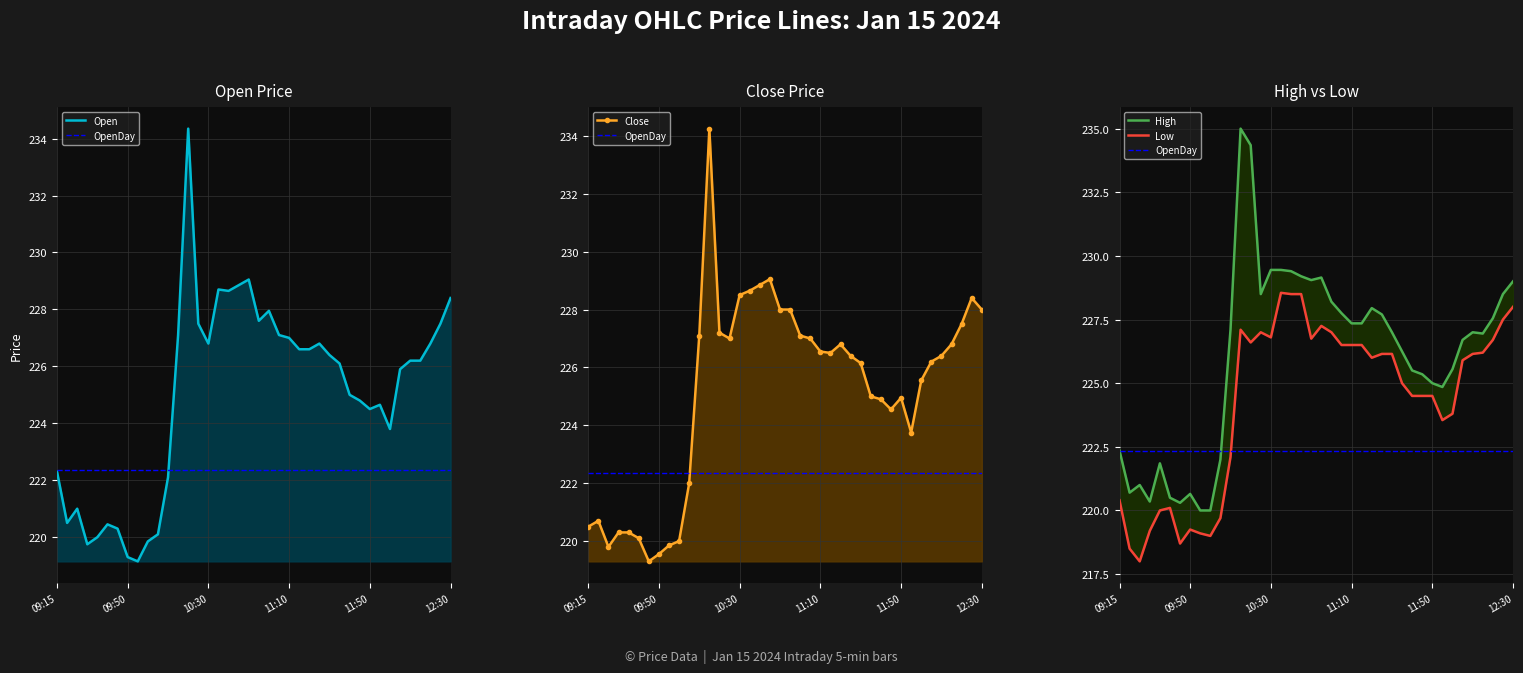

Where is OpenDay nearest to the value 222?

09:15